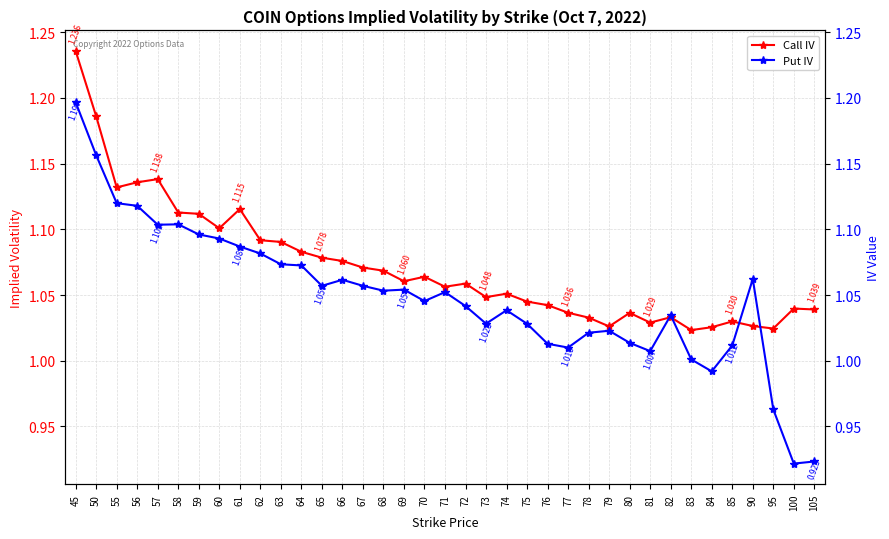

At how many categories does at least one series exceed 0?

37